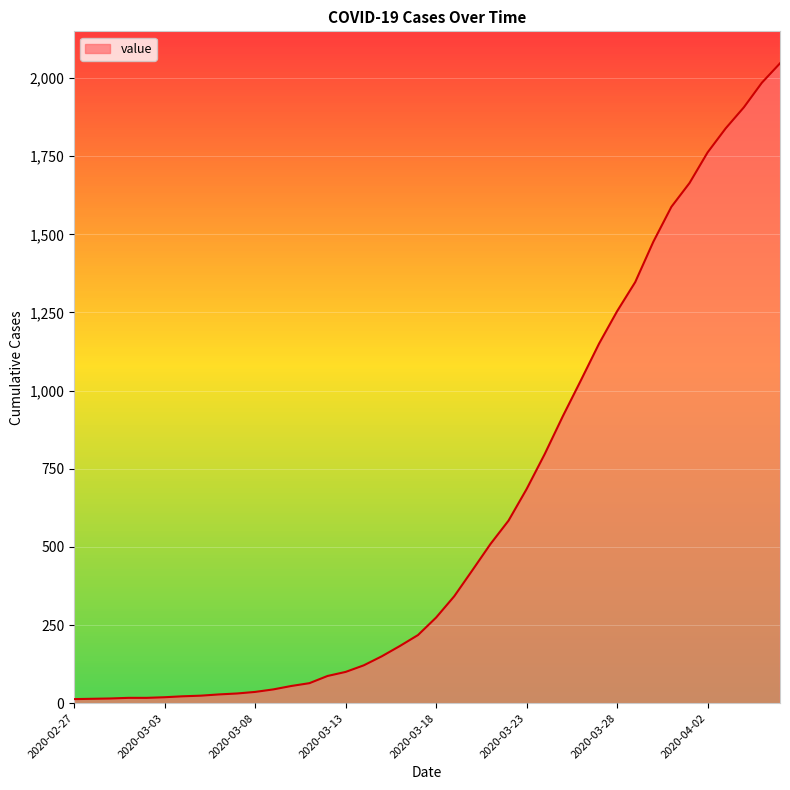

What is the greatest value displayed?

2047